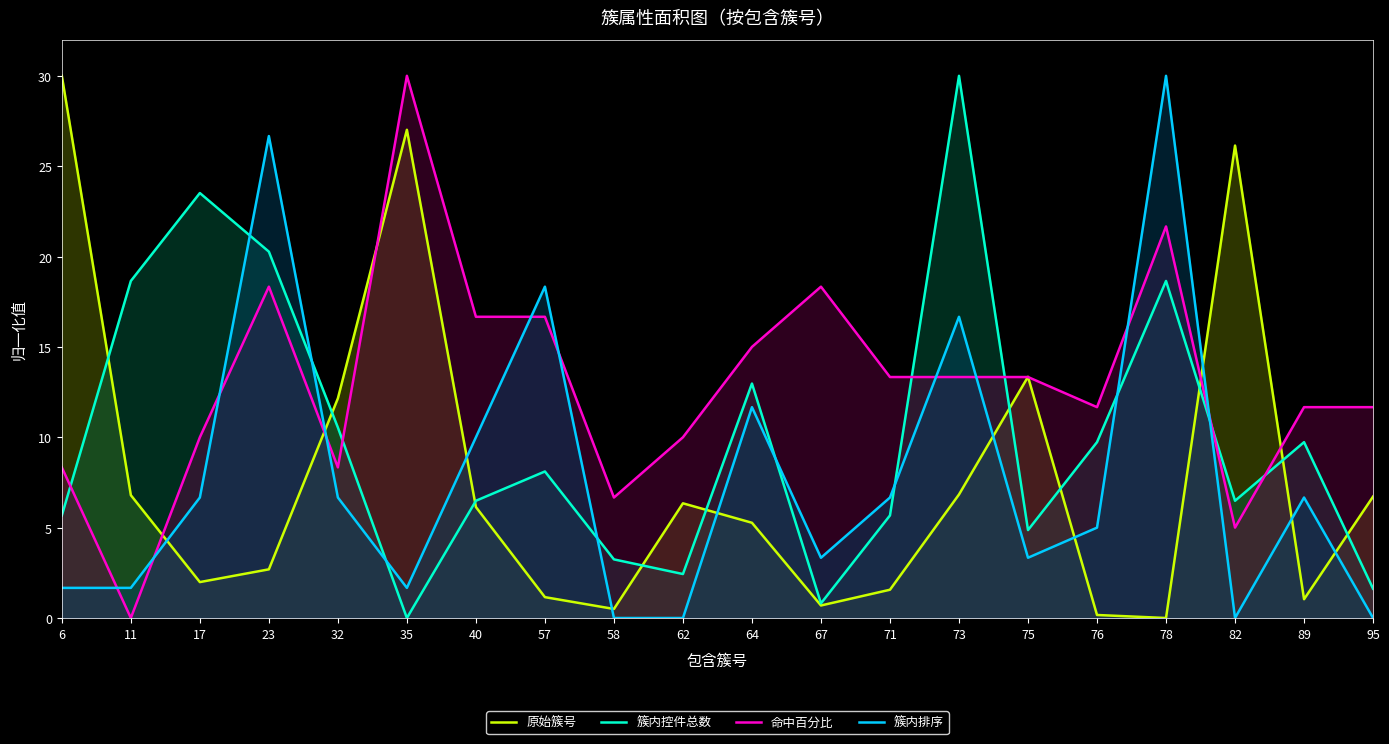

At which label is 簇内控件总数 closest to 15?

64